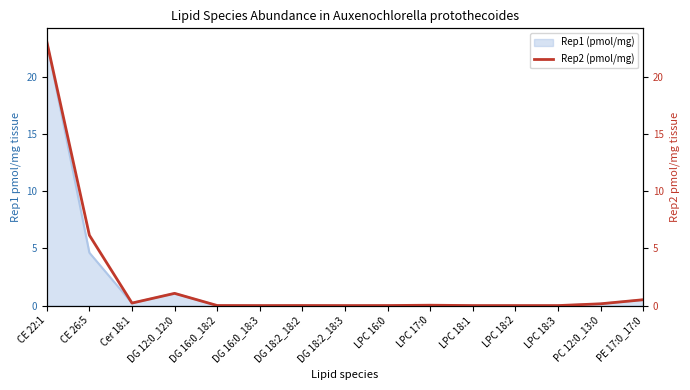

What position from the right is DG 16:0_18:2?

11